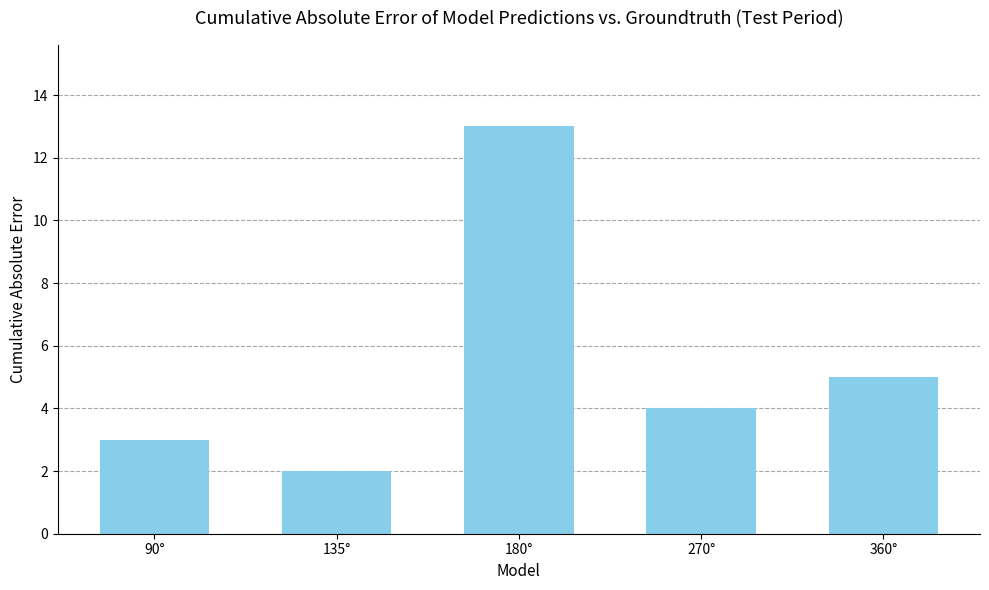

What is the value of the 1st bar from the left?

3